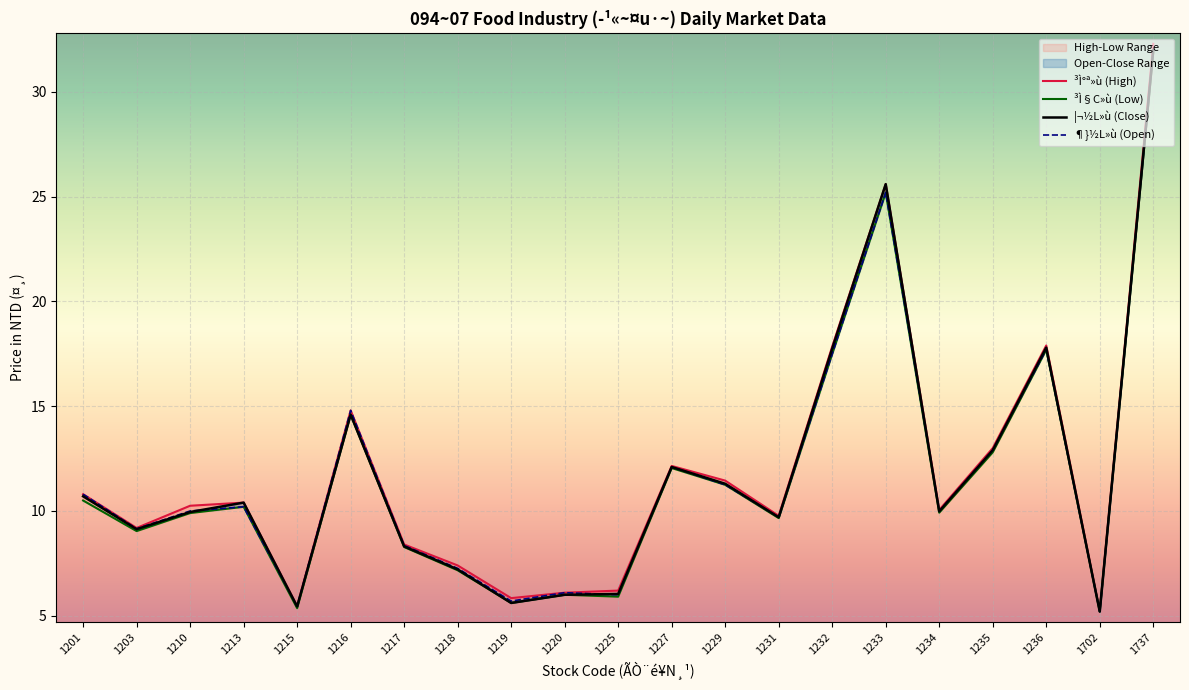

Between 1216 and 1225, which is larger?

1216